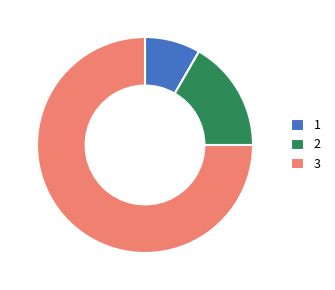

Is the sum of 2 and 1 greater than half?

No